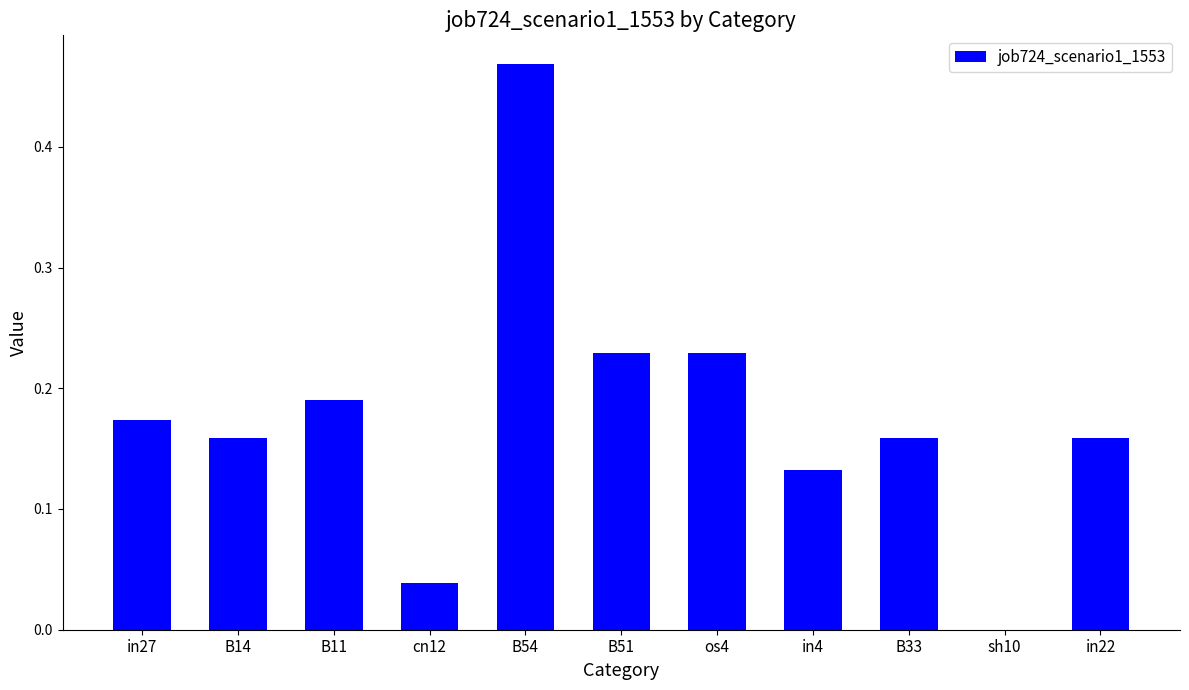

What is the sum of all values?

1.9